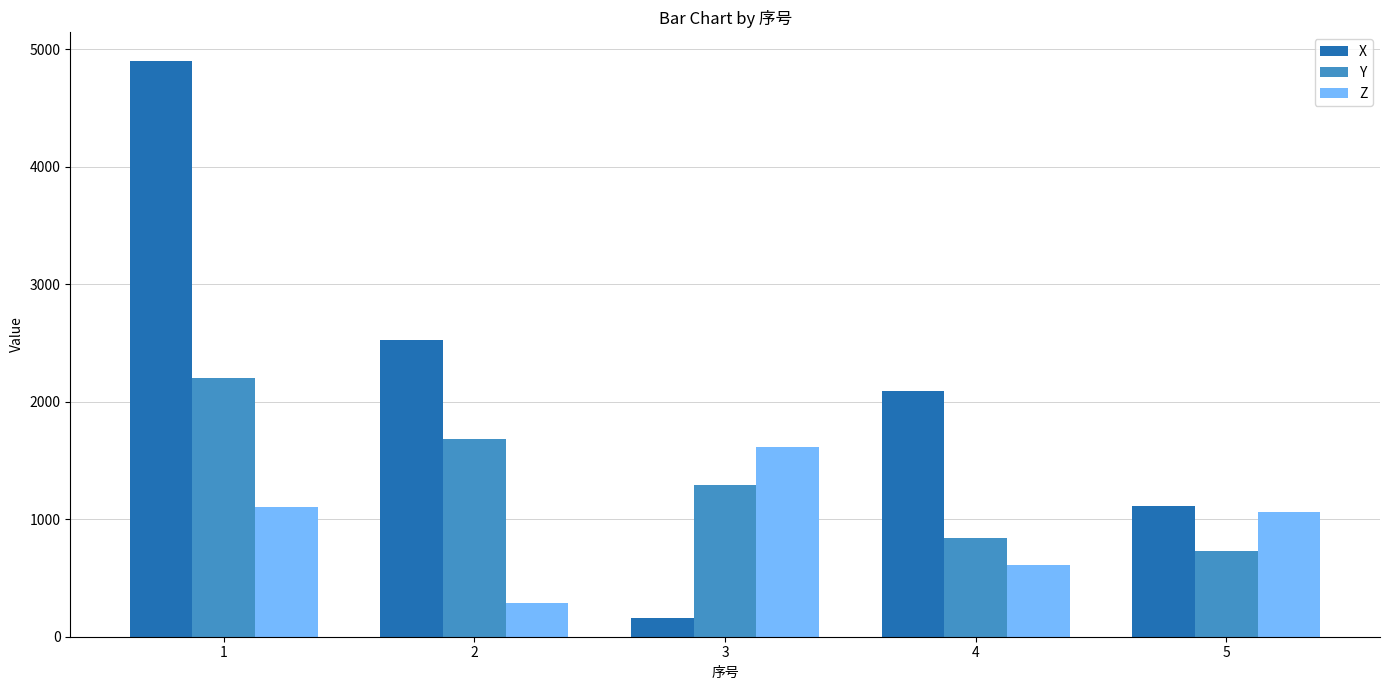

At which category does the chart reach its peak across all series?

1